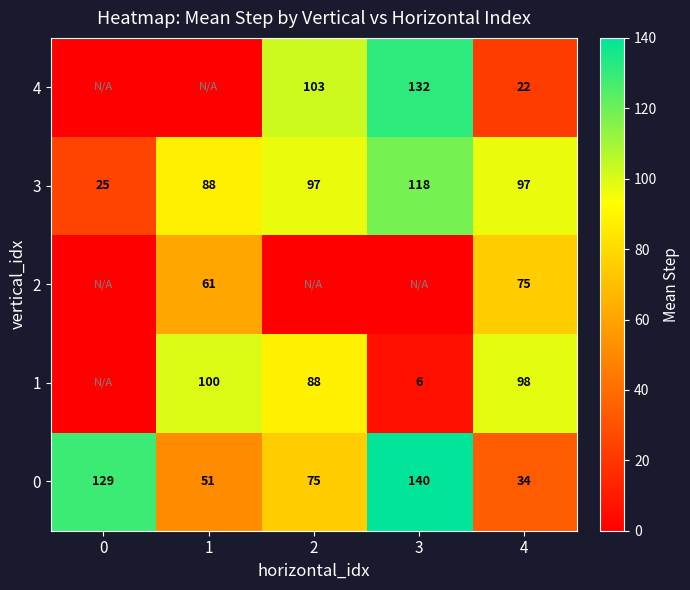

What is the total value across all series at 4?

326